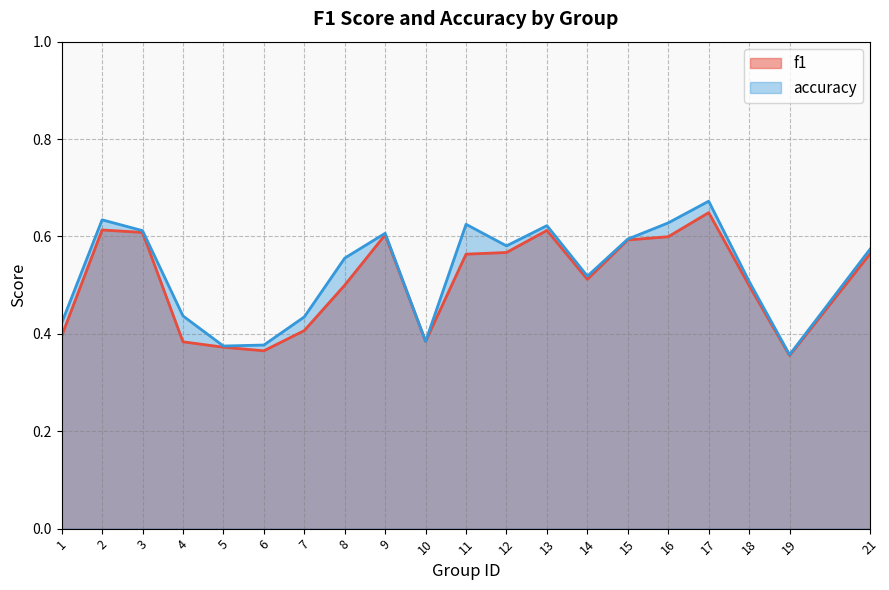

What is the difference between the maximum and minimum values in the f1 series?

0.3